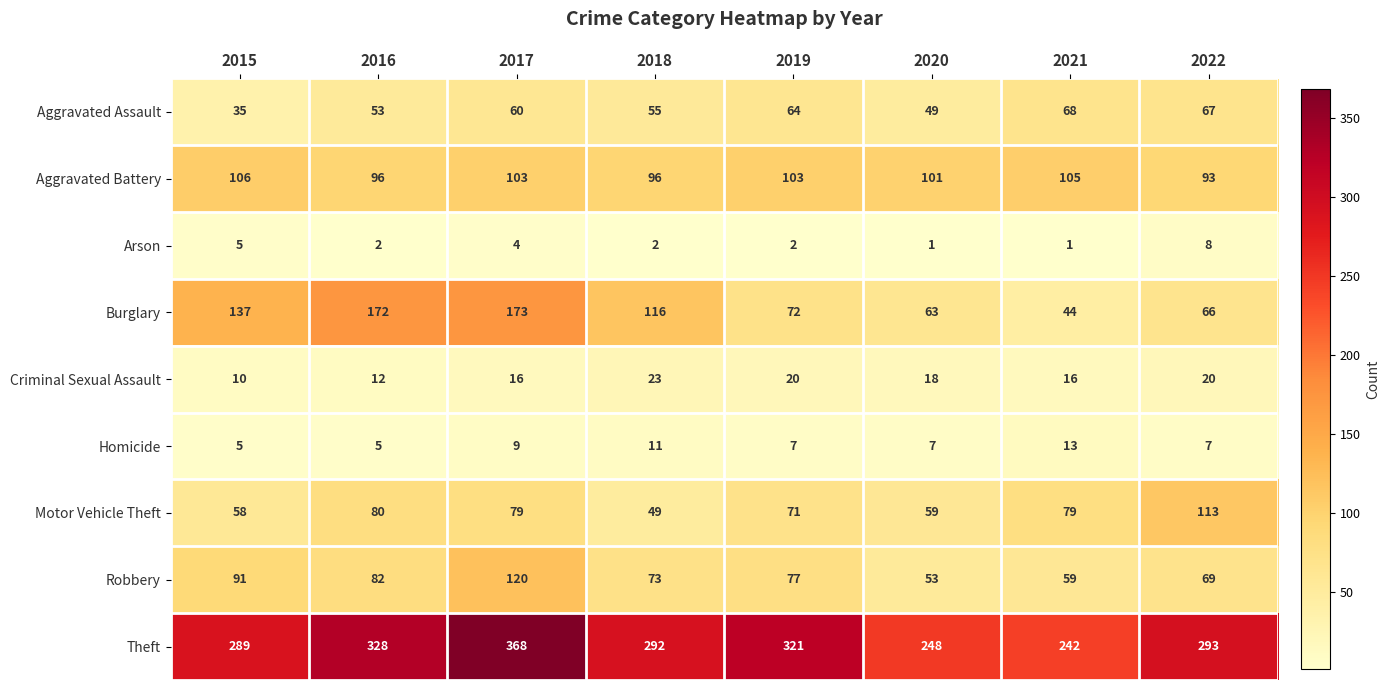

The value of Theft at 2016 is 589. True or false?

False